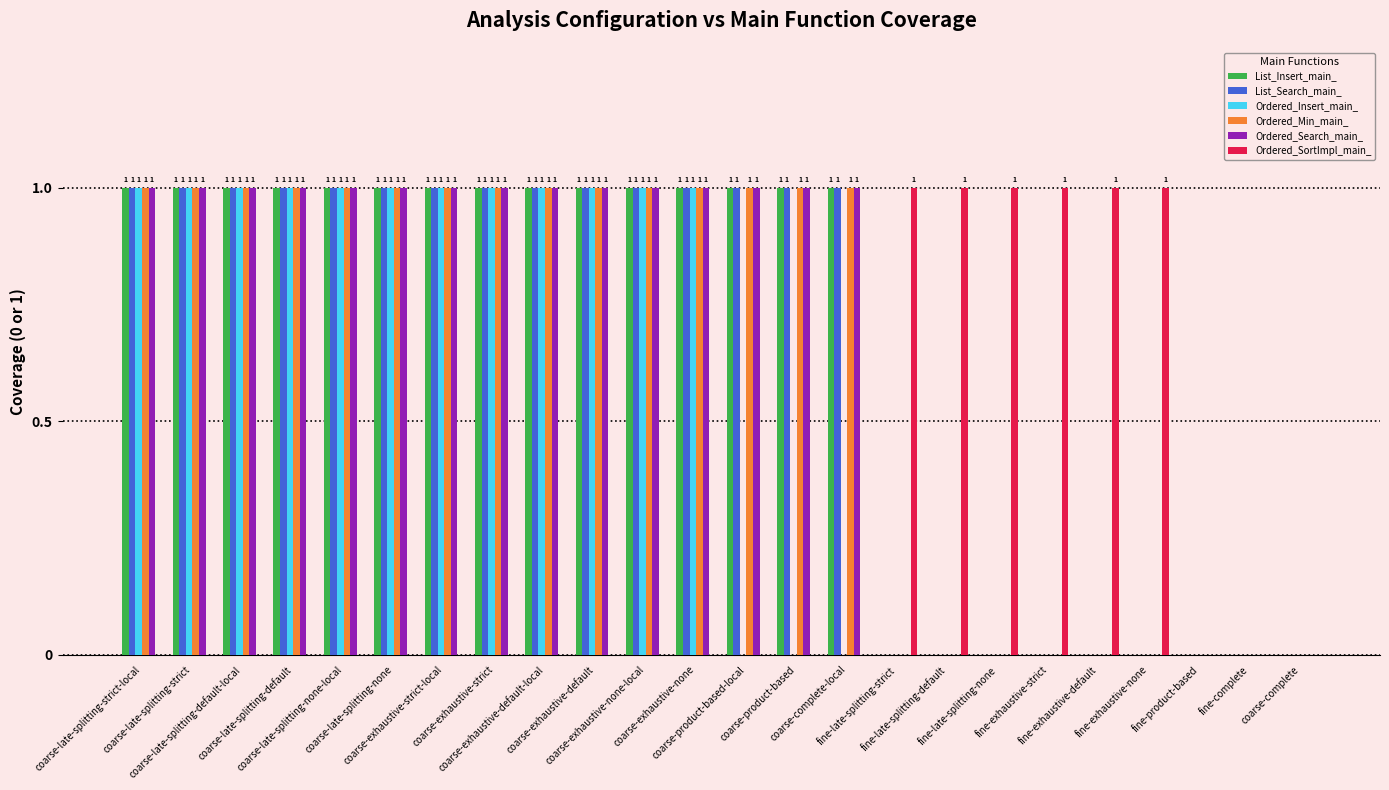

How many Ordered_Min_main_ values are between 0 and 1?

24